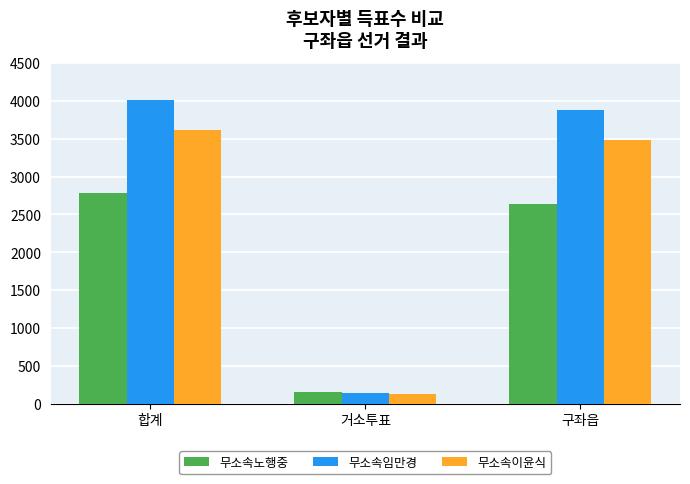

How many categories are shown in the chart?

3